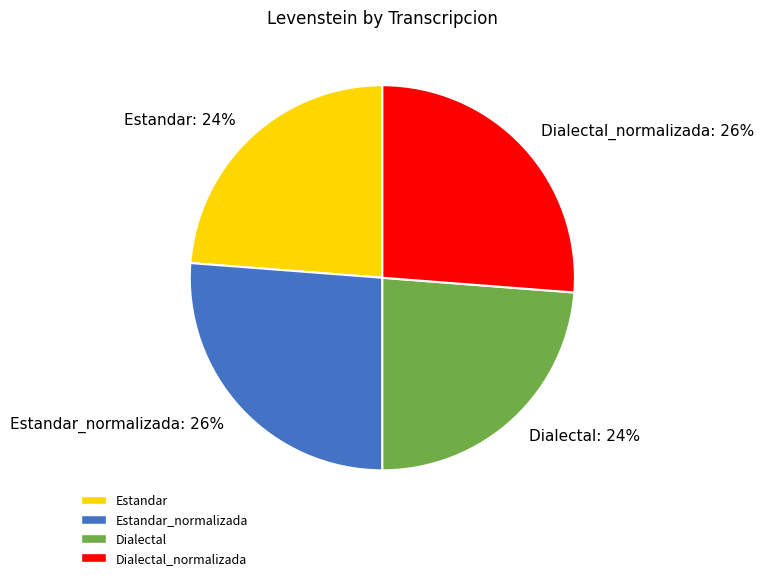

Does any single category account for the majority?

No